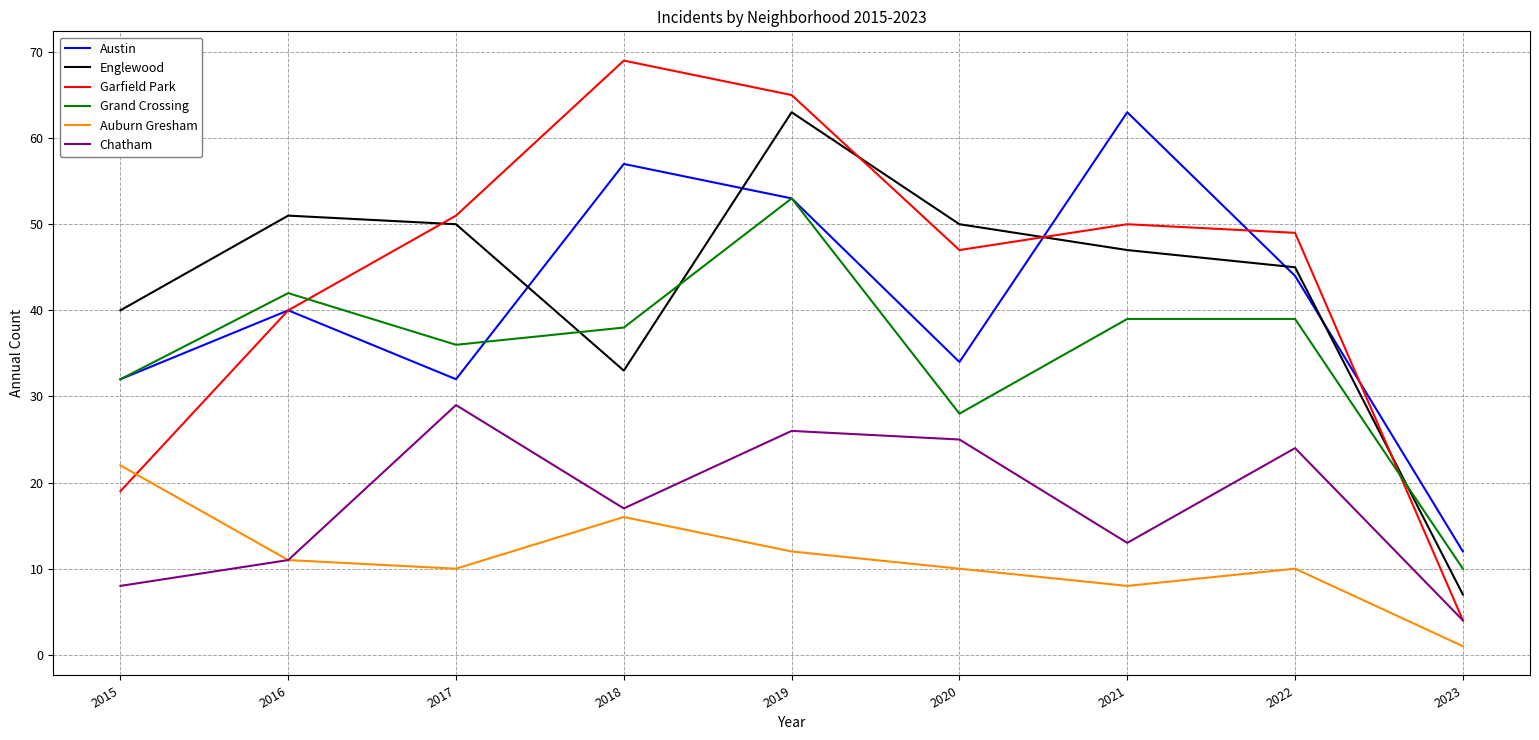

In Austin, how many points are lower than both neighbors (excluding endpoints)?

2